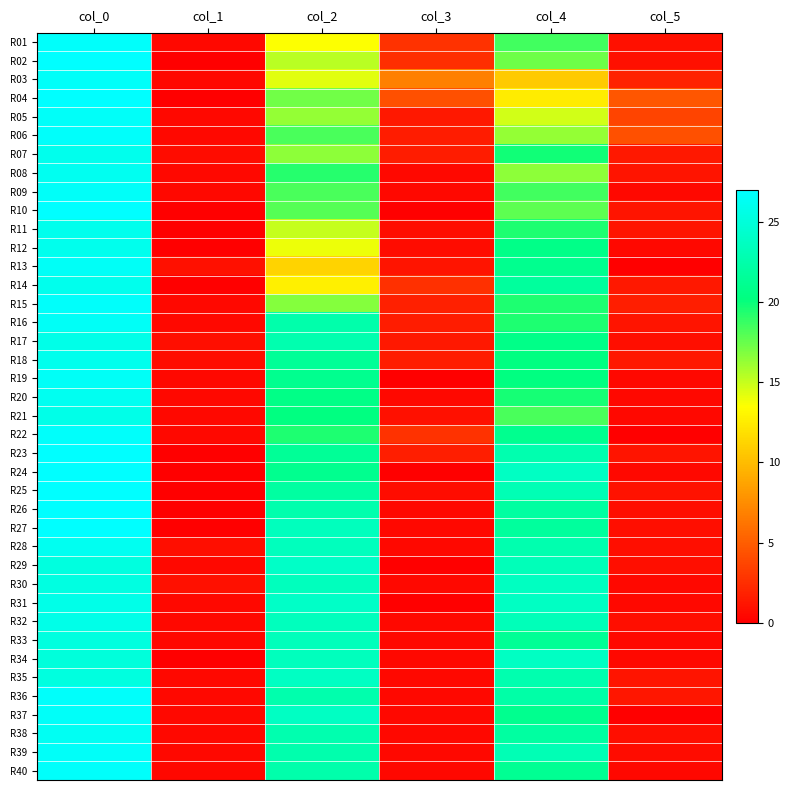

Reading left to right, extract all data points from this chart.

R01: col_0=26.8	col_1=0.4	col_2=13.5	col_3=2.7	col_4=18.5	col_5=0.9
R02: col_0=27.0	col_1=0.0	col_2=15.3	col_3=2.5	col_4=17.3	col_5=0.9
R03: col_0=26.7	col_1=0.5	col_2=14.2	col_3=6.8	col_4=10.7	col_5=1.9
R04: col_0=27.0	col_1=0.0	col_2=17.2	col_3=4.3	col_4=12.5	col_5=4.6
R05: col_0=26.7	col_1=0.5	col_2=16.2	col_3=1.3	col_4=14.7	col_5=3.7
R06: col_0=26.8	col_1=0.4	col_2=18.2	col_3=1.5	col_4=16.2	col_5=4.3
R07: col_0=26.0	col_1=0.7	col_2=16.5	col_3=1.5	col_4=19.8	col_5=1.3
R08: col_0=26.2	col_1=0.4	col_2=19.2	col_3=0.4	col_4=16.5	col_5=1.1
R09: col_0=26.7	col_1=0.5	col_2=18.3	col_3=0.5	col_4=18.5	col_5=0.5
R10: col_0=27.0	col_1=0.0	col_2=18.0	col_3=0.0	col_4=17.8	col_5=1.1
R11: col_0=26.0	col_1=0.0	col_2=15.0	col_3=0.7	col_4=19.5	col_5=1.1
R12: col_0=26.0	col_1=0.0	col_2=14.0	col_3=0.7	col_4=20.8	col_5=0.4
R13: col_0=26.5	col_1=0.9	col_2=11.2	col_3=1.1	col_4=21.0	col_5=0.0
R14: col_0=26.0	col_1=0.0	col_2=12.8	col_3=2.6	col_4=21.8	col_5=1.3
R15: col_0=26.8	col_1=0.4	col_2=16.8	col_3=1.8	col_4=19.5	col_5=1.7
R16: col_0=26.5	col_1=0.5	col_2=22.5	col_3=1.5	col_4=19.5	col_5=1.1
R17: col_0=25.8	col_1=0.8	col_2=22.8	col_3=1.3	col_4=20.8	col_5=0.8
R18: col_0=26.0	col_1=0.7	col_2=21.5	col_3=1.5	col_4=20.2	col_5=1.3
R19: col_0=26.5	col_1=0.5	col_2=21.0	col_3=0.0	col_4=20.3	col_5=0.5
R20: col_0=26.2	col_1=0.4	col_2=20.7	col_3=0.5	col_4=19.7	col_5=0.5
R21: col_0=25.8	col_1=0.4	col_2=20.3	col_3=0.9	col_4=18.3	col_5=0.5
R22: col_0=26.8	col_1=0.4	col_2=19.5	col_3=2.7	col_4=21.0	col_5=0.0
R23: col_0=27.0	col_1=0.0	col_2=21.5	col_3=1.7	col_4=22.8	col_5=1.1
R24: col_0=27.0	col_1=0.0	col_2=21.0	col_3=0.0	col_4=23.8	col_5=0.4
R25: col_0=27.0	col_1=0.0	col_2=22.0	col_3=0.7	col_4=23.0	col_5=1.0
R26: col_0=27.0	col_1=0.0	col_2=22.7	col_3=0.5	col_4=22.0	col_5=0.8
R27: col_0=27.0	col_1=0.0	col_2=23.5	col_3=0.5	col_4=21.8	col_5=0.8
R28: col_0=26.2	col_1=0.8	col_2=23.5	col_3=0.5	col_4=22.8	col_5=0.8
R29: col_0=25.2	col_1=0.4	col_2=24.0	col_3=0.0	col_4=23.2	col_5=0.8
R30: col_0=25.3	col_1=0.9	col_2=23.5	col_3=0.5	col_4=23.7	col_5=0.5
R31: col_0=25.8	col_1=0.4	col_2=24.0	col_3=0.0	col_4=23.8	col_5=0.4
R32: col_0=25.8	col_1=0.4	col_2=23.5	col_3=0.5	col_4=23.2	col_5=0.8
R33: col_0=25.2	col_1=0.4	col_2=23.3	col_3=0.5	col_4=21.3	col_5=0.5
R34: col_0=25.0	col_1=0.0	col_2=23.5	col_3=0.5	col_4=23.8	col_5=0.4
R35: col_0=25.2	col_1=0.4	col_2=23.8	col_3=0.4	col_4=22.8	col_5=1.1
R36: col_0=26.8	col_1=0.4	col_2=22.7	col_3=0.5	col_4=22.3	col_5=1.2
R37: col_0=26.7	col_1=0.5	col_2=23.8	col_3=0.4	col_4=21.0	col_5=0.0
R38: col_0=26.3	col_1=0.5	col_2=22.8	col_3=0.4	col_4=22.0	col_5=0.8
R39: col_0=26.7	col_1=0.5	col_2=22.7	col_3=0.5	col_4=23.0	col_5=0.7
R40: col_0=26.8	col_1=0.4	col_2=22.5	col_3=0.5	col_4=21.2	col_5=0.4